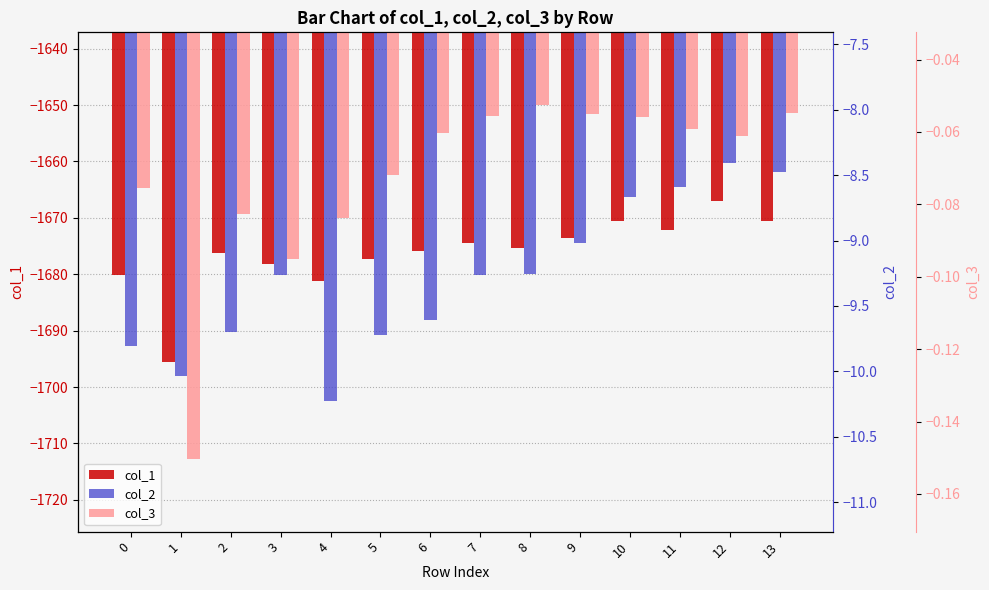

At how many categories does at least one series exceed -1077?

14